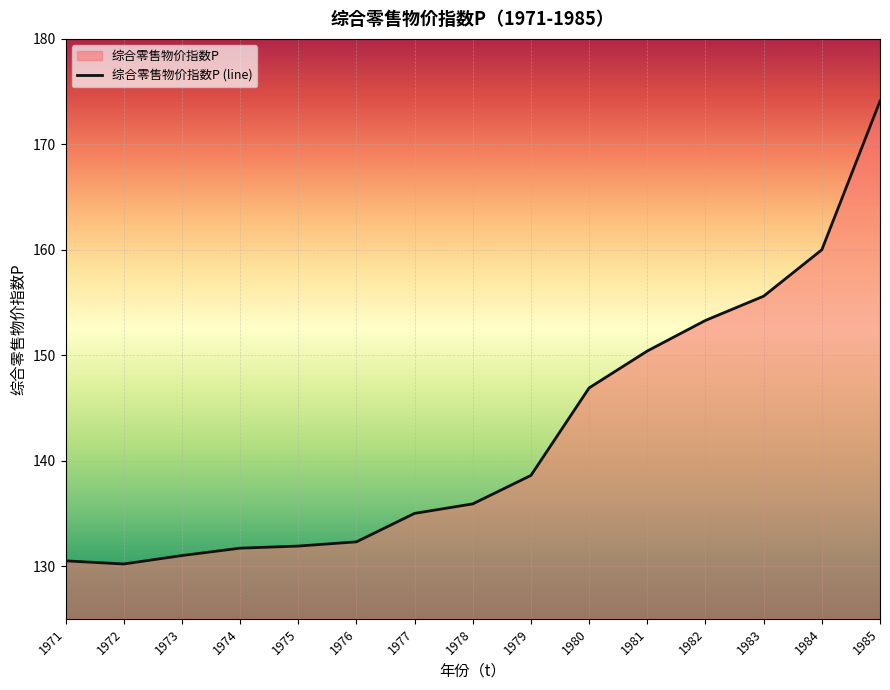

What is the change in value from 1976 to 1982?

+21.0